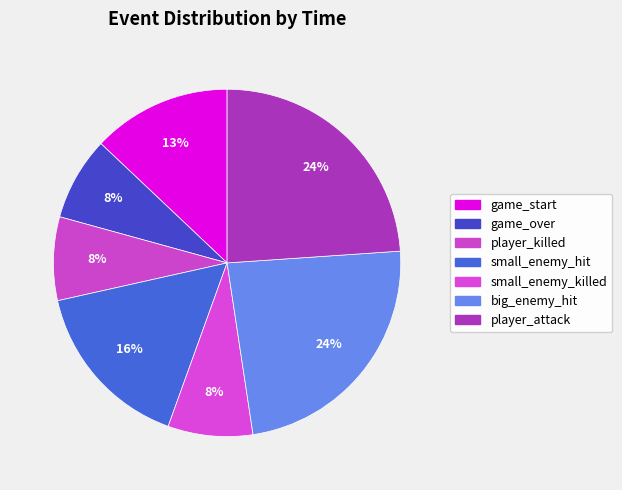

Is the sum of game_over and big_enemy_hit greater than half?

No